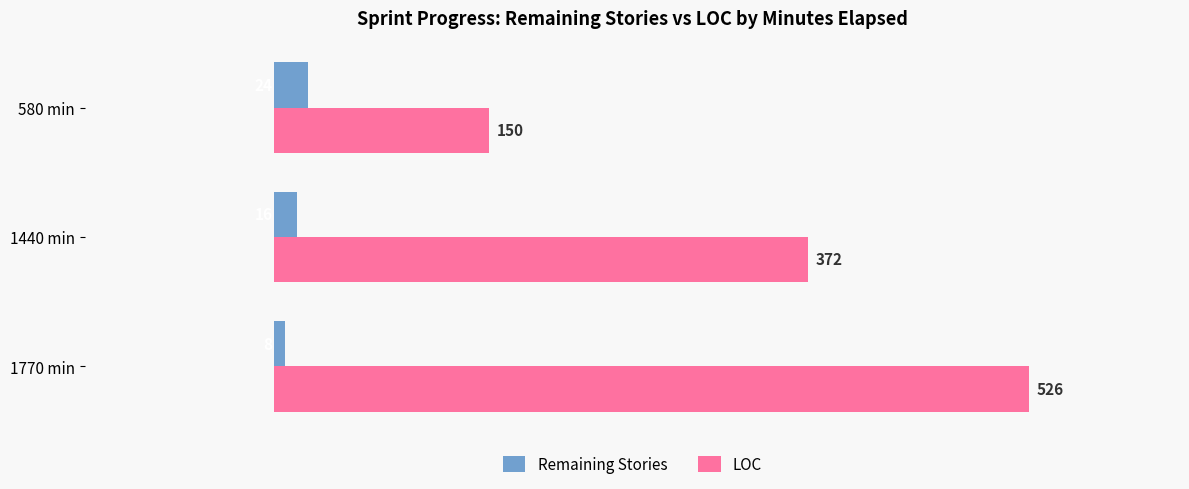

What is the difference between the second highest and minimum values in the Remaining Stories series?

8